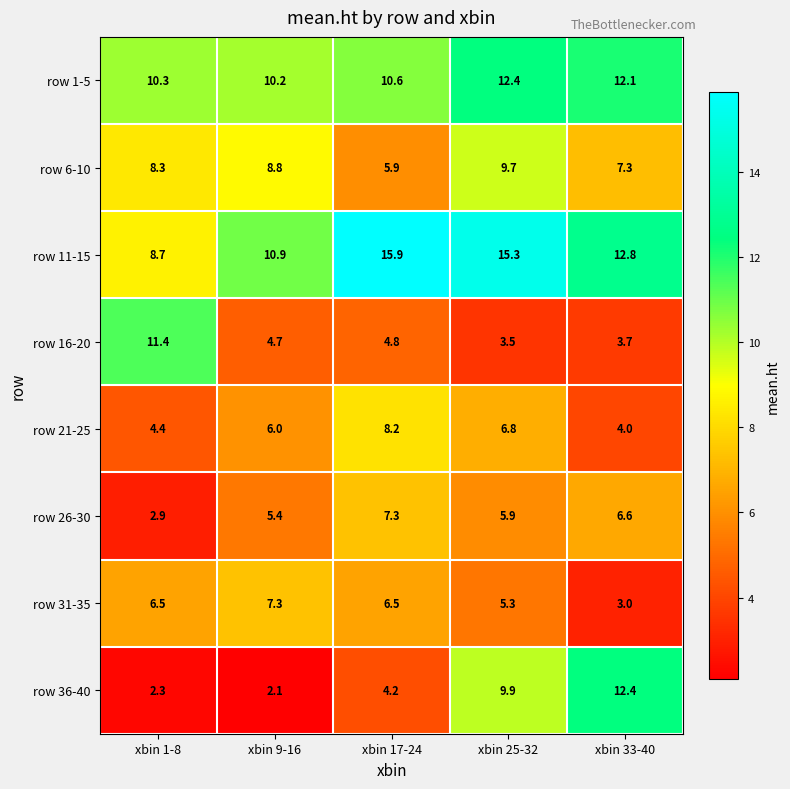

What is the sum of the row 11-15 values at xbin 9-16 and xbin 25-32?

26.2